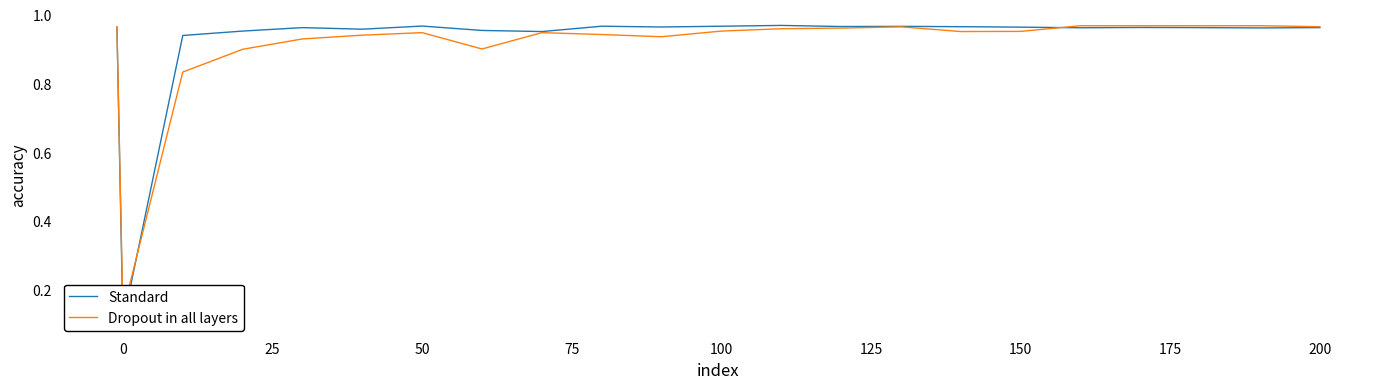

The Standard series shows 0.2 at 150. True or false?

False